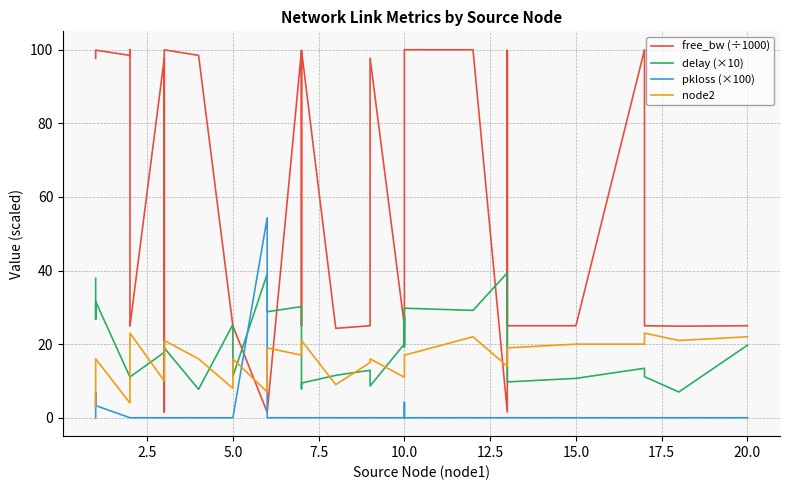

Does the chart have visible grid lines?

Yes